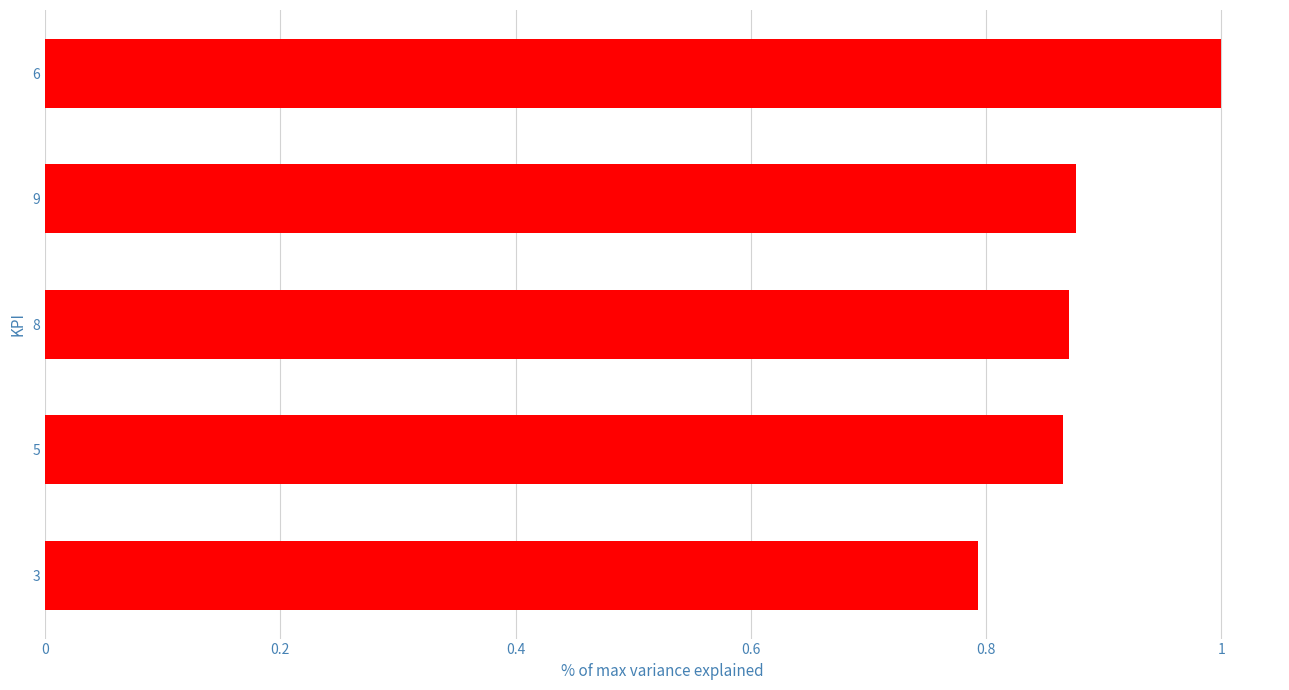

What is the sum of the values at 8 and 6?

1.9